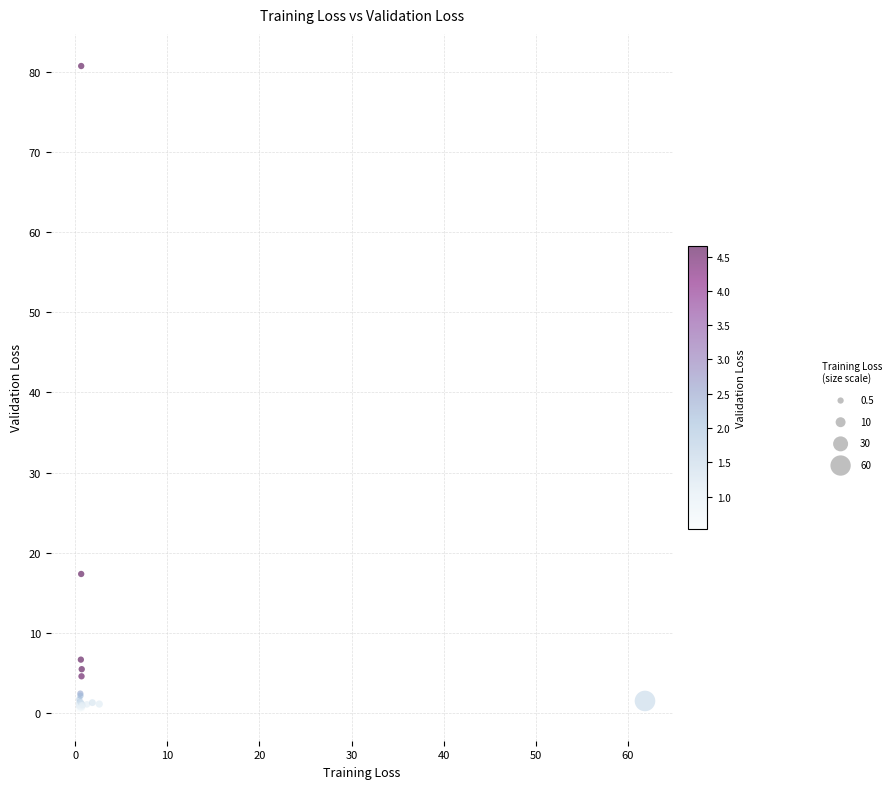

What Y value in the scatter plot is closest to 40?

17.3